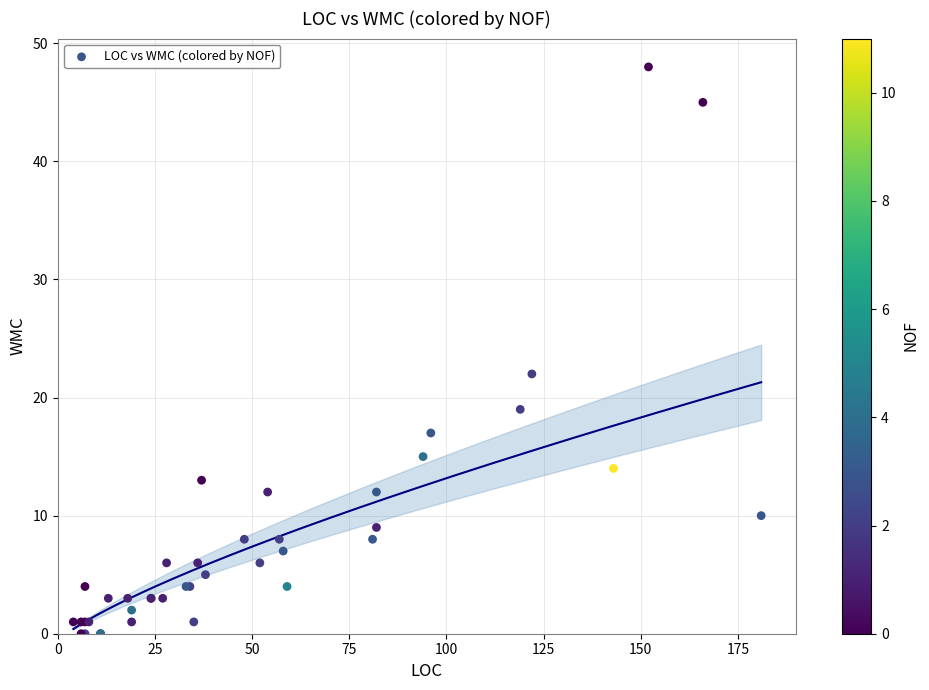

What Y value in the scatter plot is closest to 24?

22